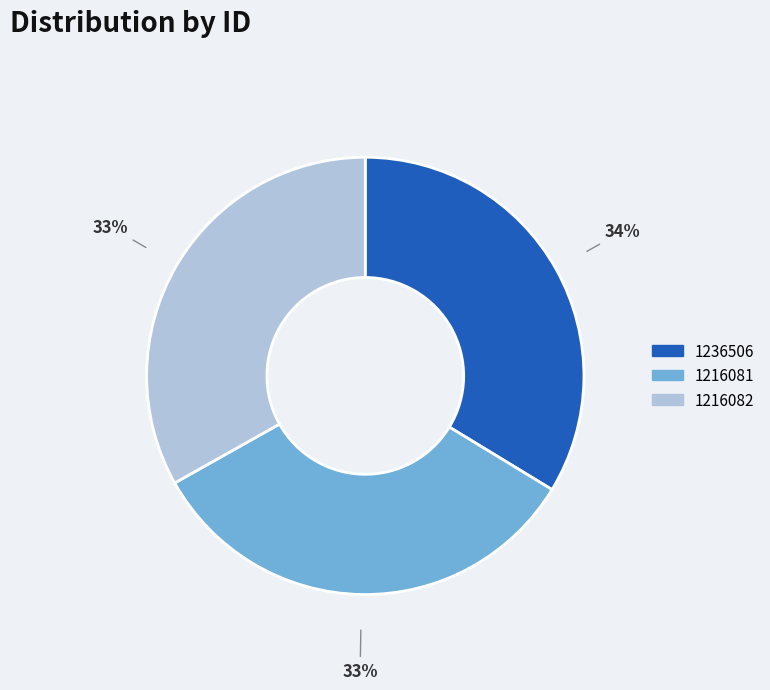

Approximately how many times larger is the value at 1216082 compared to 1216081?

1.0